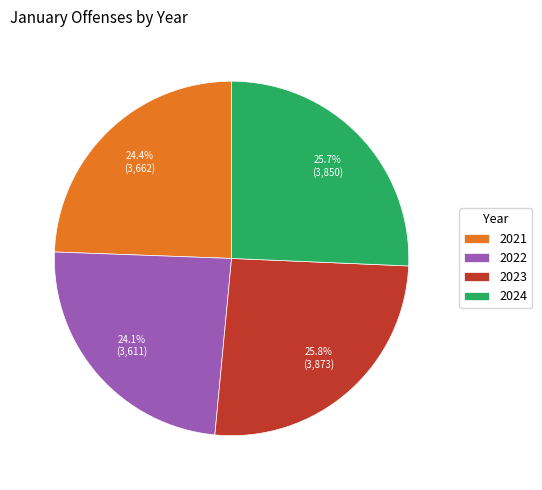

To the nearest percent, what is the average slice percentage?

25%